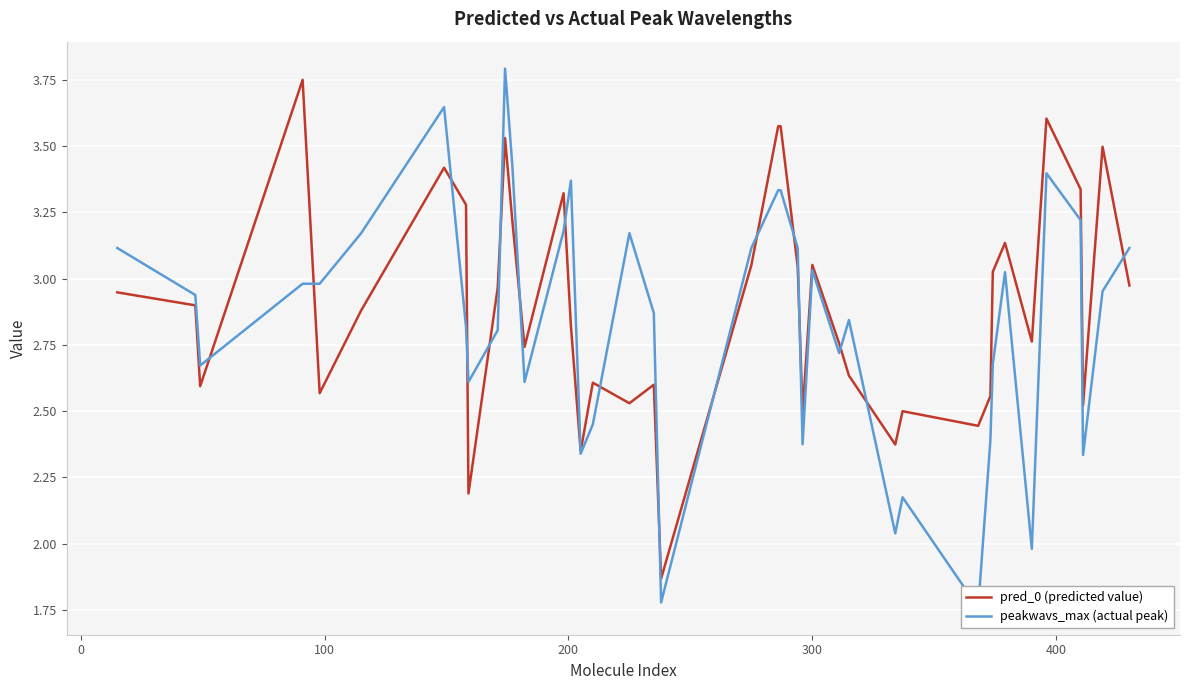

What are all the series names shown in the legend?

pred_0 (predicted value), peakwavs_max (actual peak)